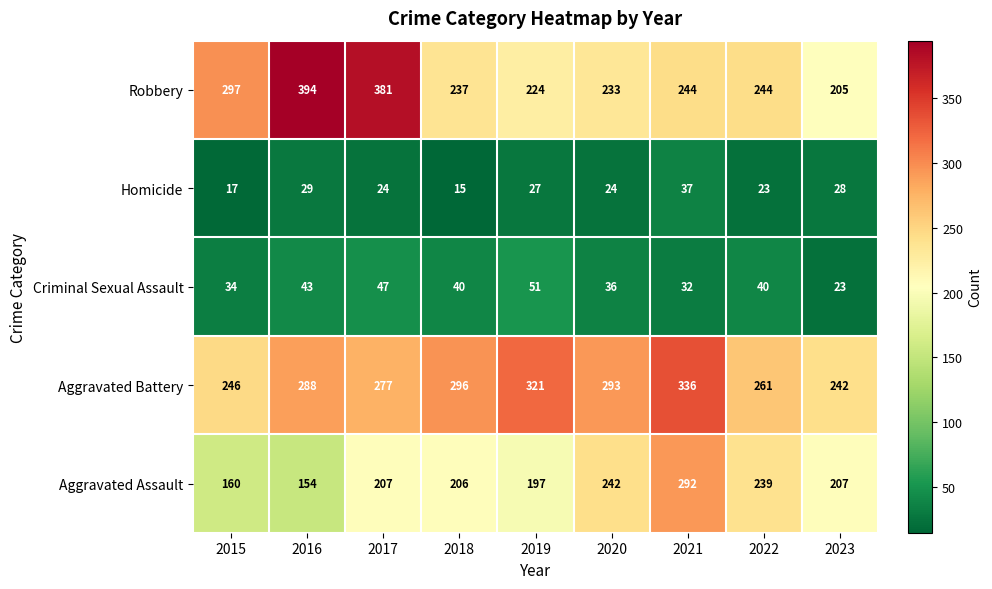

The Aggravated Battery series shows 277 at 2017. True or false?

True